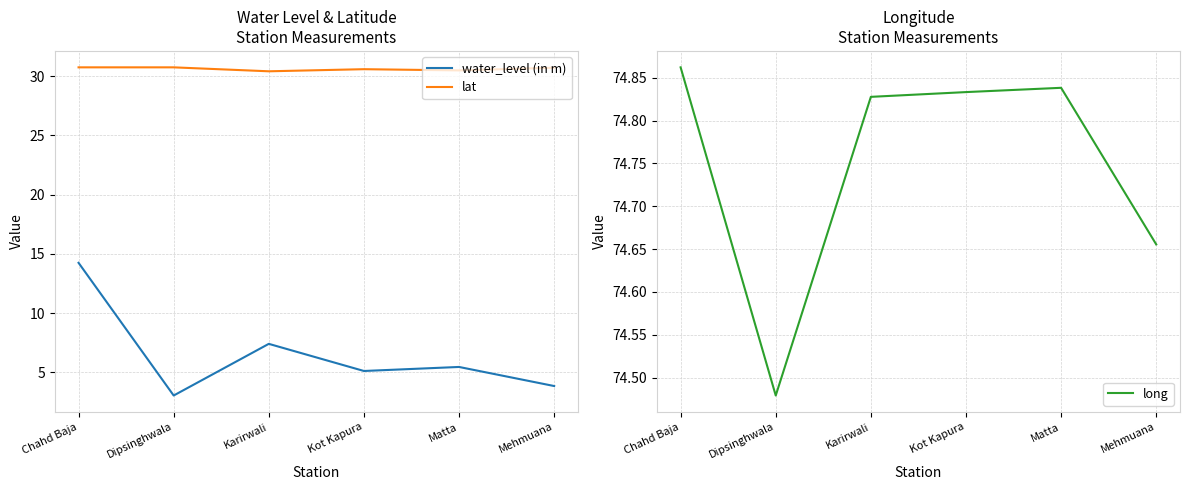

Reading left to right, list all the values displayed in this chart.

water_level (in m): 14.2	3.0	7.4	5.1	5.5	3.8
lat: 30.7	30.7	30.4	30.6	30.5	30.7
long: 74.9	74.5	74.8	74.8	74.8	74.7